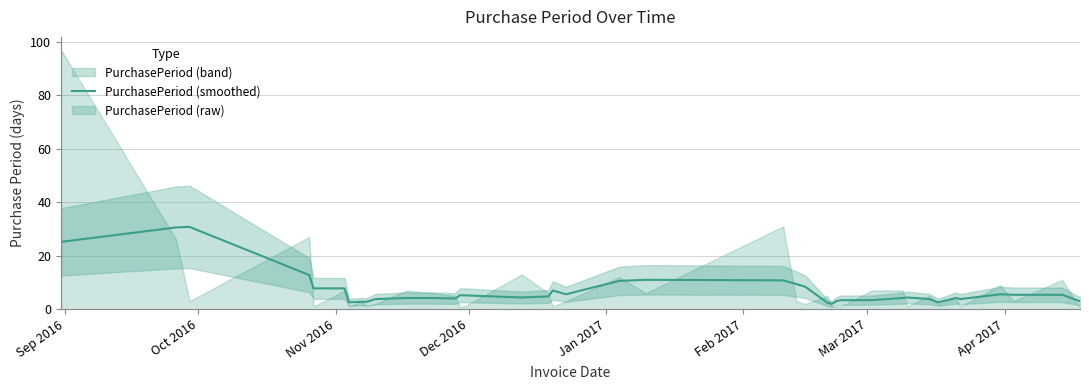

How many lines are shown in the chart?

1